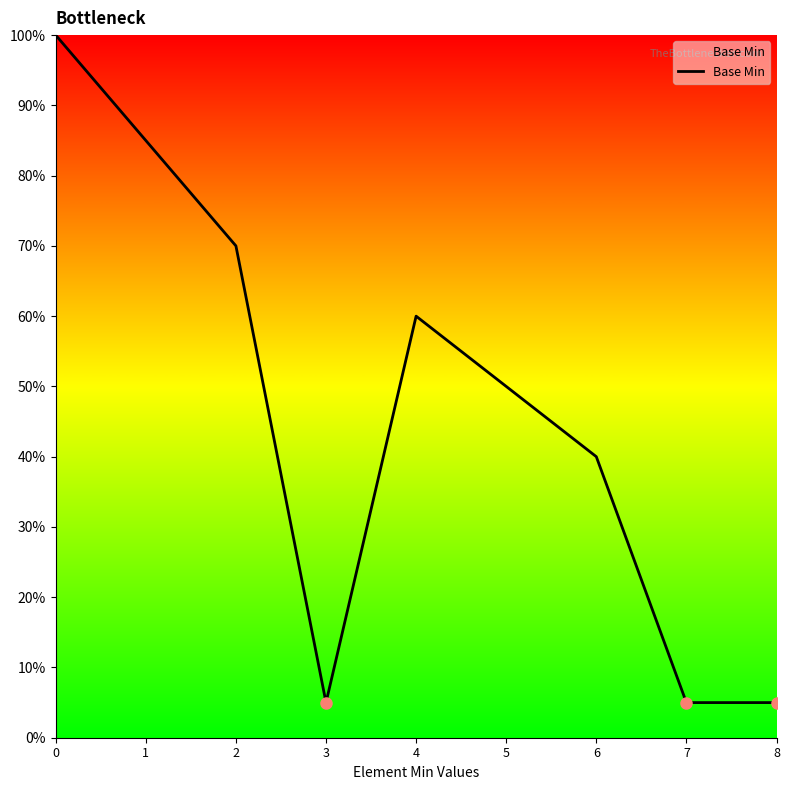

How many values are between 5 and 70?

7